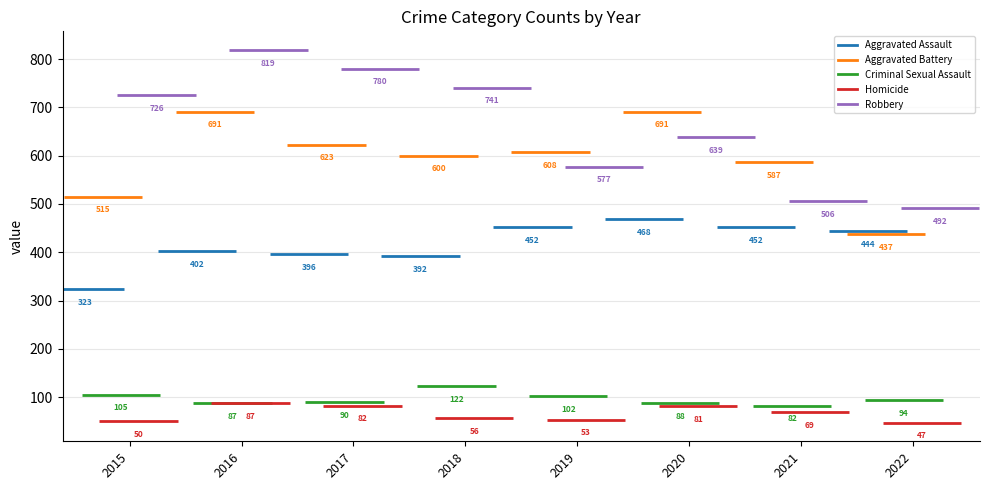

True or false: Aggravated Battery has a value of 290 at 2020.

False